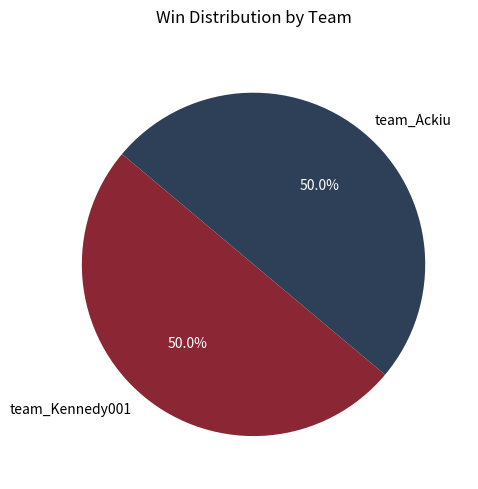

Combined, what portion of the pie is team_Ackiu and team_Kennedy001?

100.0%